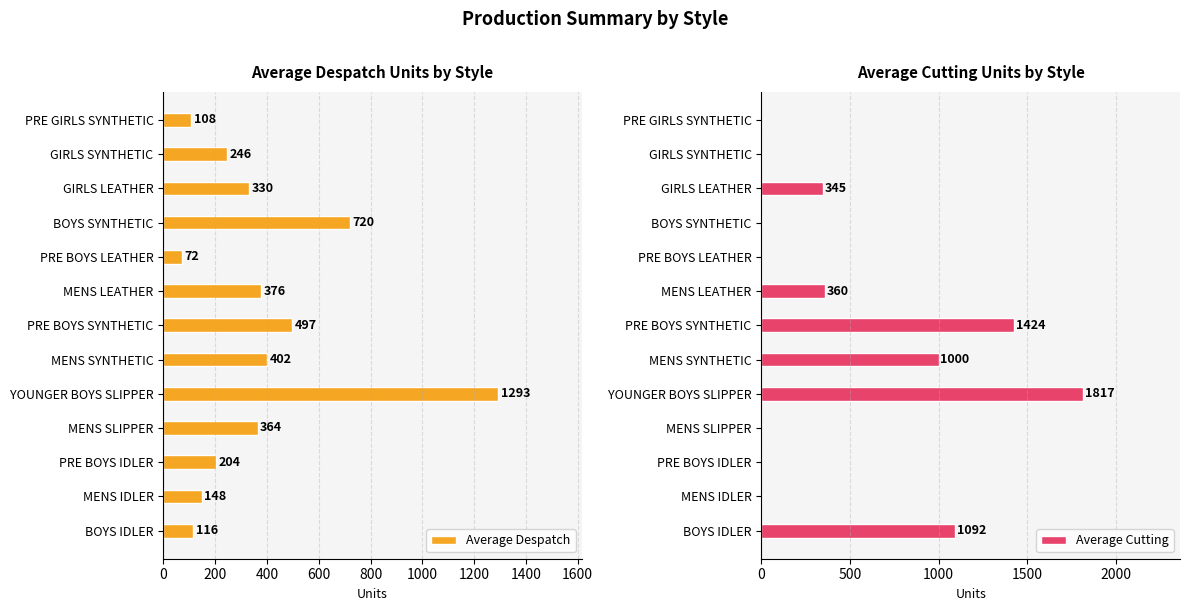

What is the difference between the maximum and second lowest values in the Average Despatch series?

1185